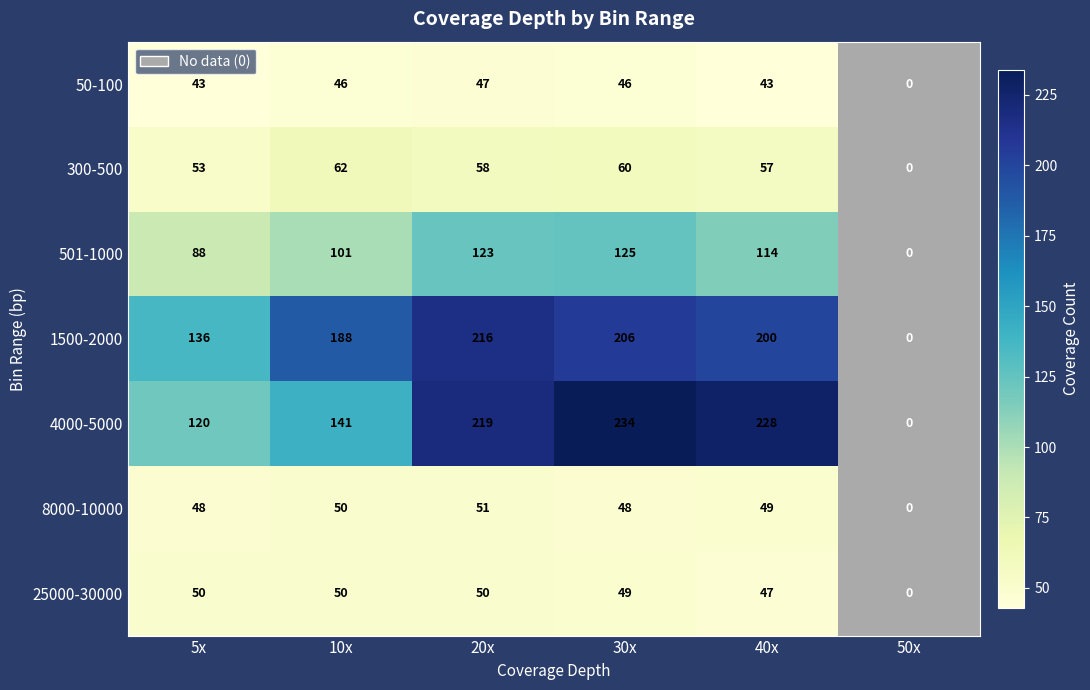

What is the spread (max minus min) of values at 30x?

188